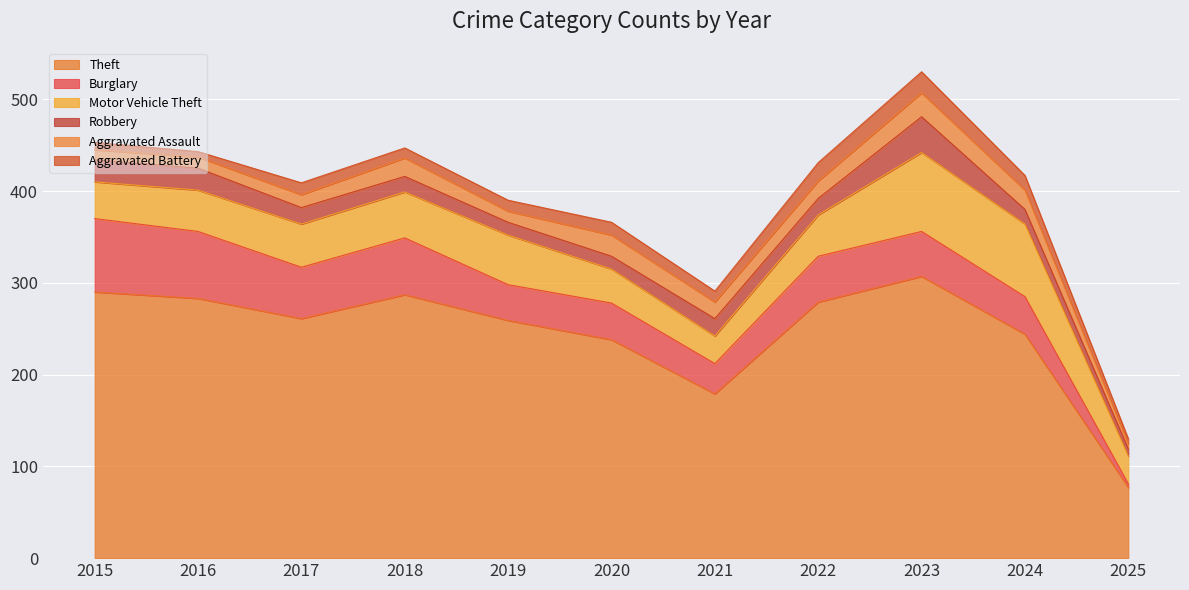

True or false: Aggravated Assault has a value of 21 at 2016.

False